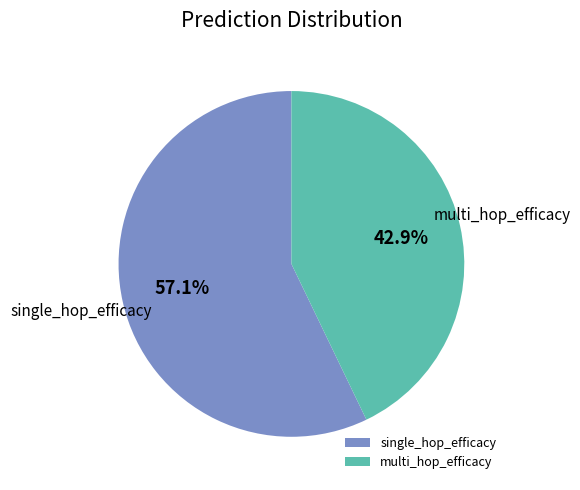

What is the total percentage of multi_hop_efficacy and single_hop_efficacy?

100.0%